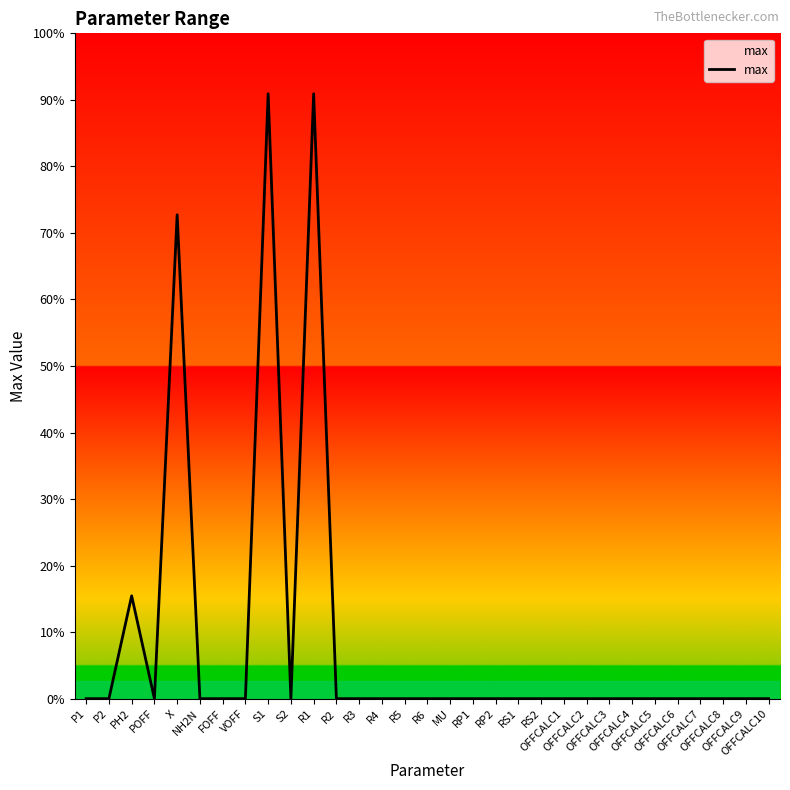

How many lines are shown in the chart?

1